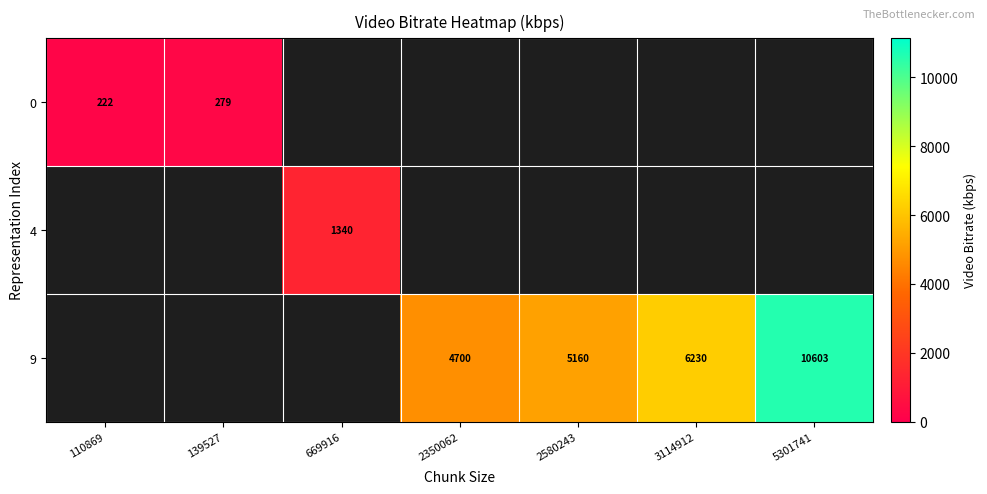

Count the number of categories in the chart.

7